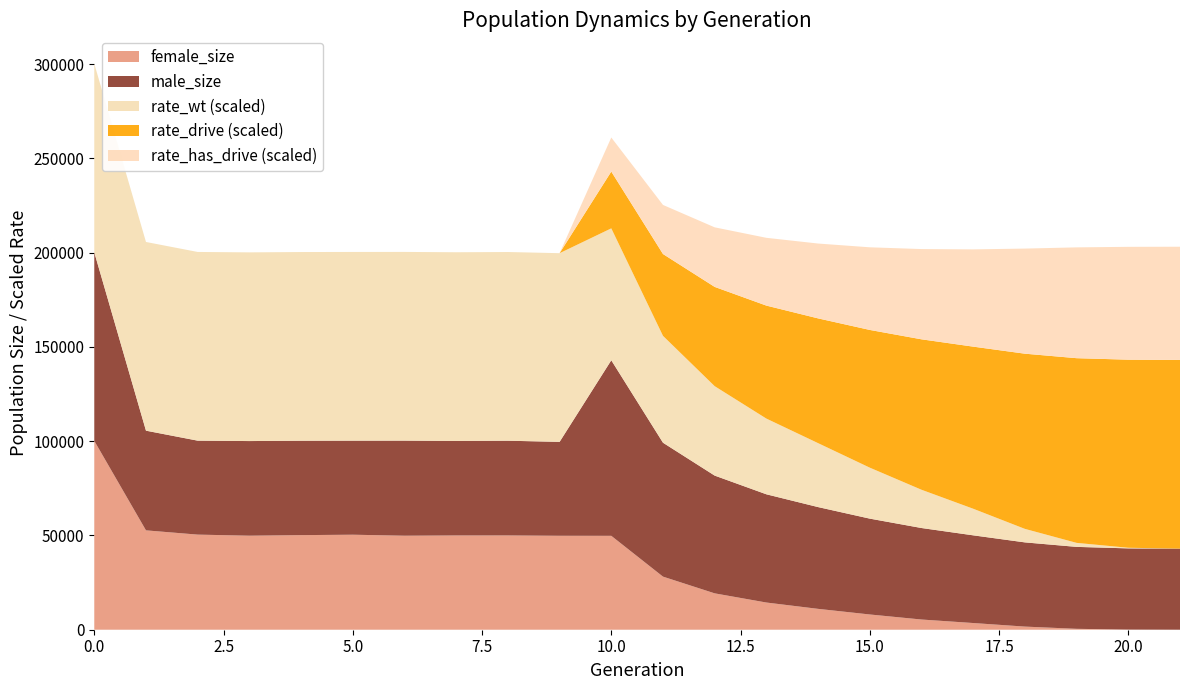

What are all the series names shown in the legend?

female_size, male_size, rate_wt (scaled), rate_drive (scaled), rate_has_drive (scaled)